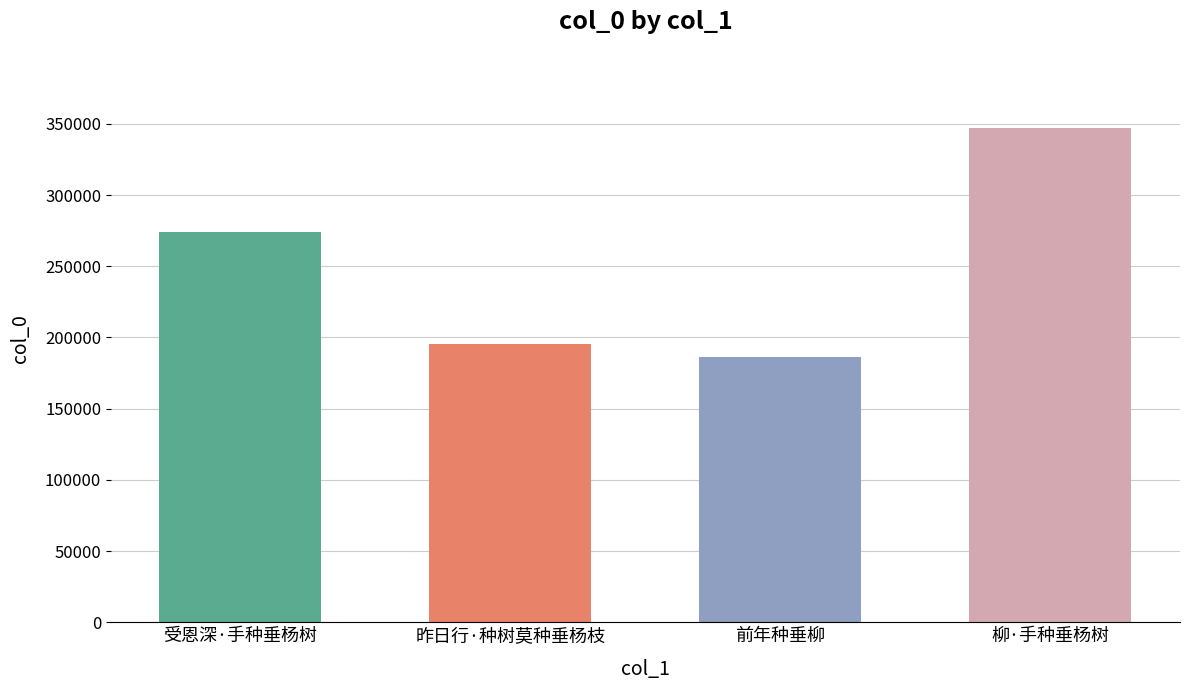

What is the difference between the maximum and second lowest values?

151497